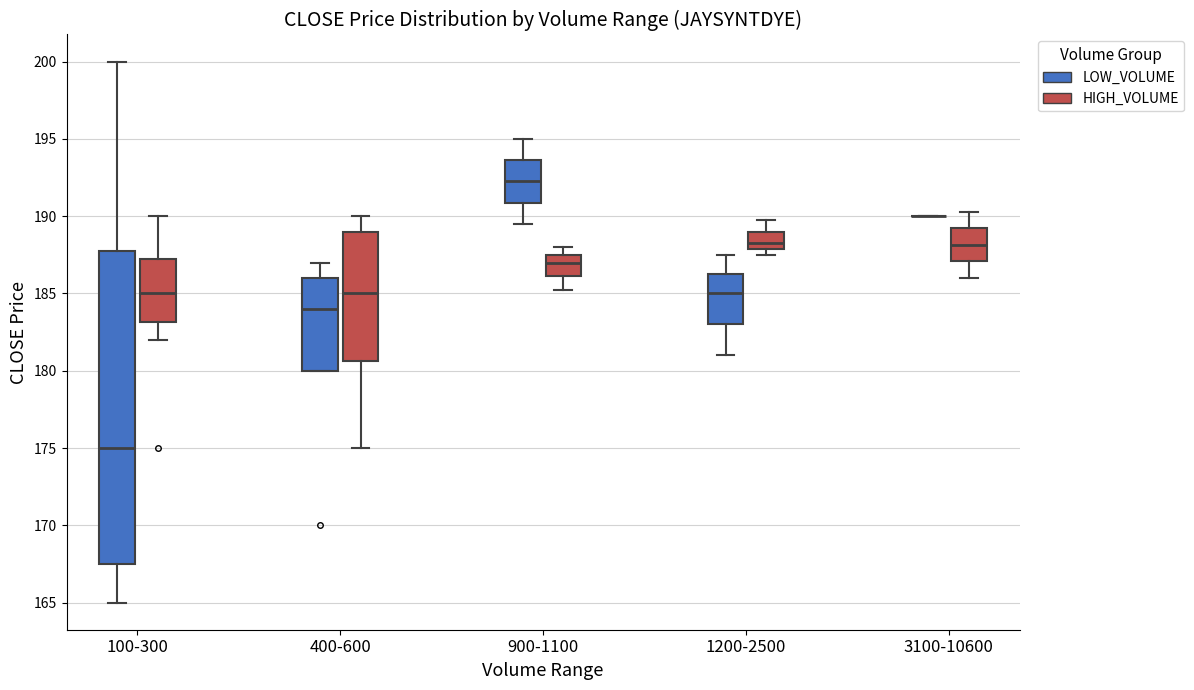

Reading left to right, transcribe this box plot: for each box, give where its median line is, the range the box spans, and where its two whiskers end, as read against the y-axis. The values are not printed on the chart, so give them approximately, as read against the axis.

100-300 (LOW_VOLUME): median 175.0, box 167.5 to 188.0, whiskers 165.0 to 200.0
100-300 (HIGH_VOLUME): median 185.0, box 183.0 to 187.5, whiskers 182.0 to 190.0
400-600 (LOW_VOLUME): median 184.0, box 180.0 to 186.0, whiskers 180.0 to 187.0
400-600 (HIGH_VOLUME): median 185.0, box 180.5 to 189.0, whiskers 175.0 to 190.0
900-1100 (LOW_VOLUME): median 192.5, box 191.0 to 193.5, whiskers 189.5 to 195.0
900-1100 (HIGH_VOLUME): median 187.0, box 186.0 to 187.5, whiskers 185.5 to 188.0
1200-2500 (LOW_VOLUME): median 185.0, box 183.0 to 186.5, whiskers 181.0 to 187.5
1200-2500 (HIGH_VOLUME): median 188.5, box 188.0 to 189.0, whiskers 187.5 to 190.0
3100-10600 (LOW_VOLUME): box collapsed to a line at 190.0, whiskers 190.0 to 190.0
3100-10600 (HIGH_VOLUME): median 188.0, box 187.0 to 189.0, whiskers 186.0 to 190.5